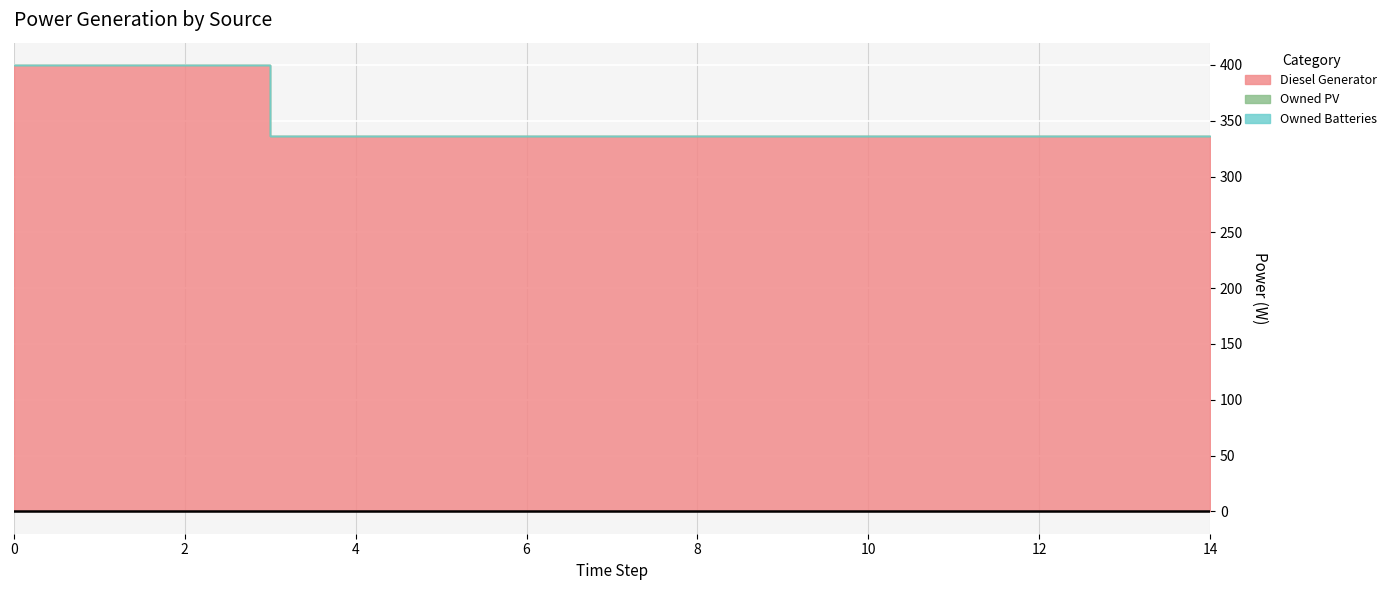

Between 5 and 6, which is larger?

5